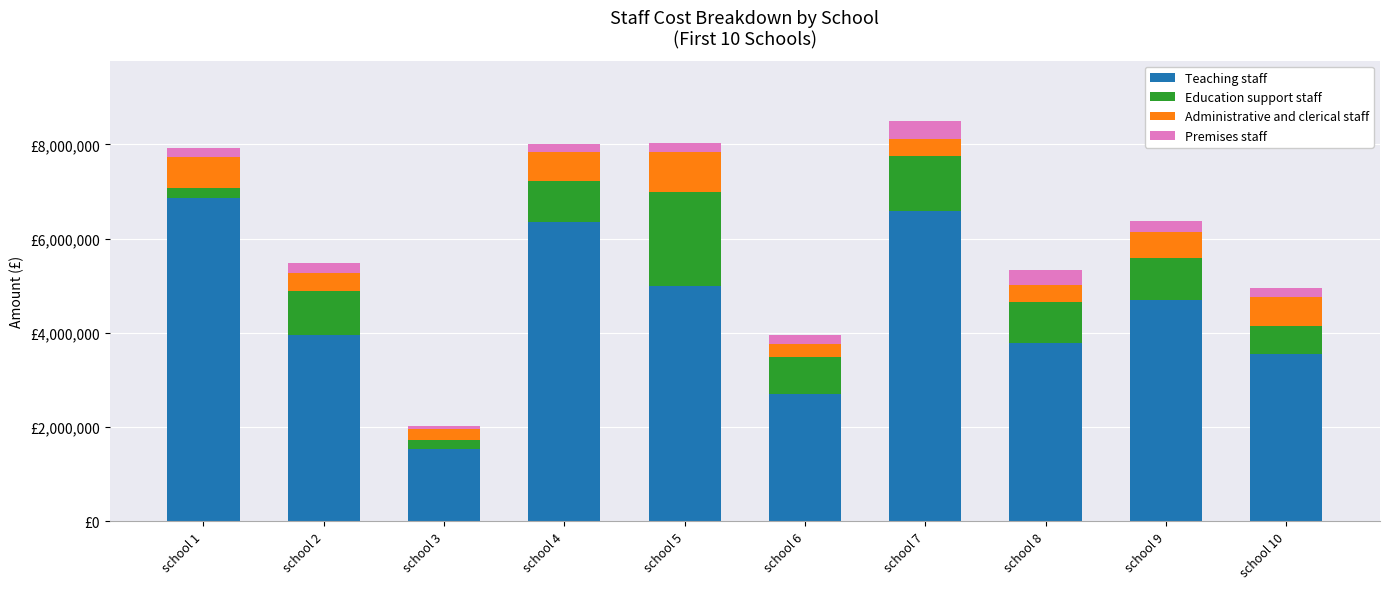

What are all the series names shown in the legend?

Teaching staff, Education support staff, Administrative and clerical staff, Premises staff